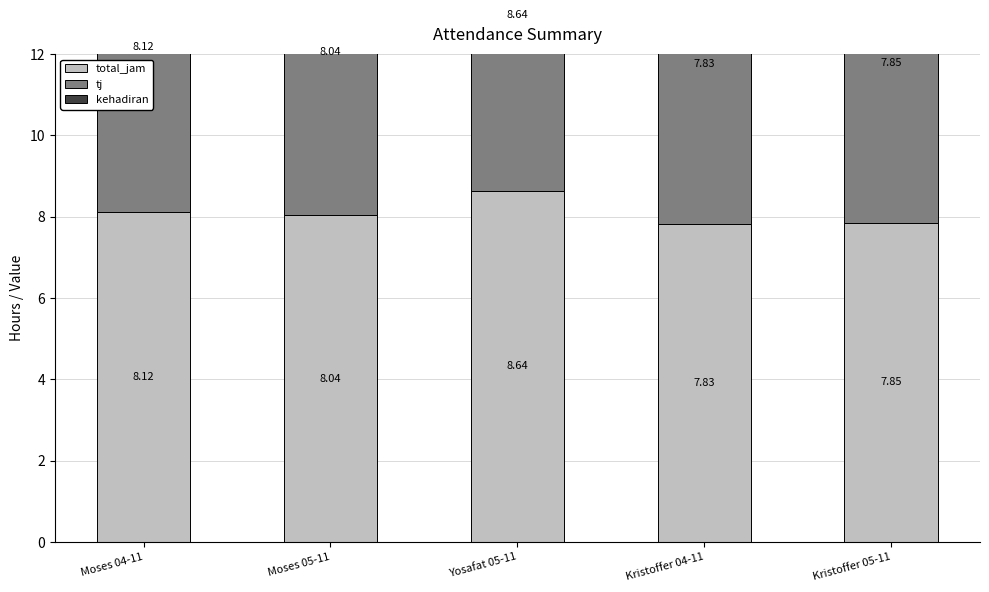

How many groups of bars are there?

5